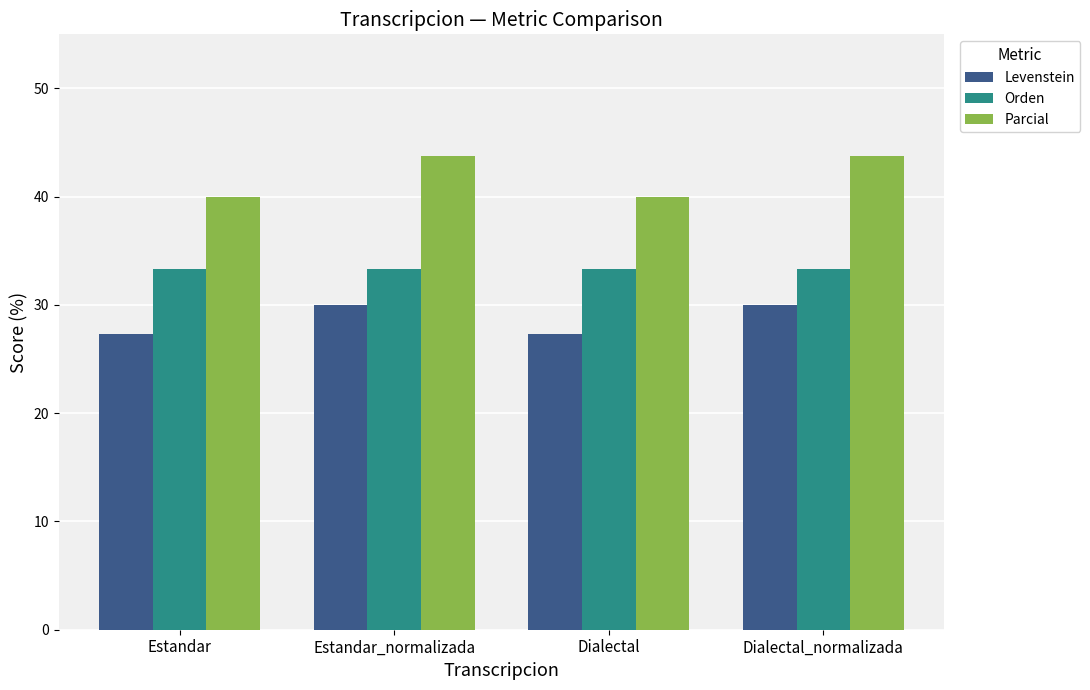

What is the sum of all Orden values?

133.3